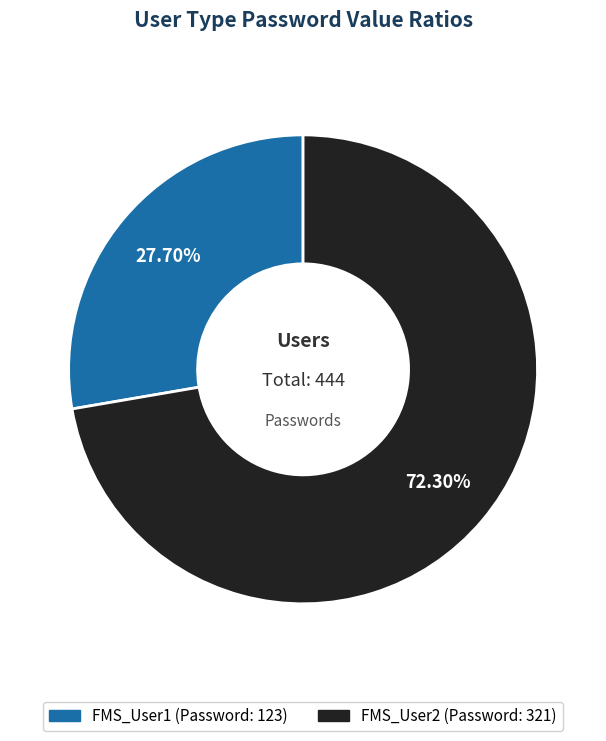

What is the total percentage of FMS_User1 and FMS_User2?

100.0%